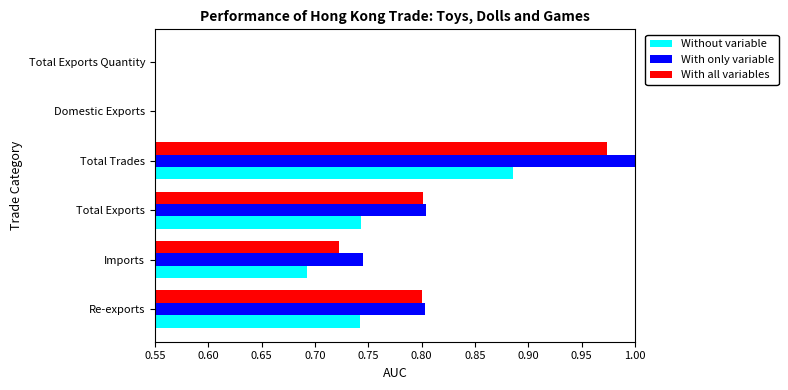

Which series changed the most between Total Exports and Domestic Exports?

With only variable